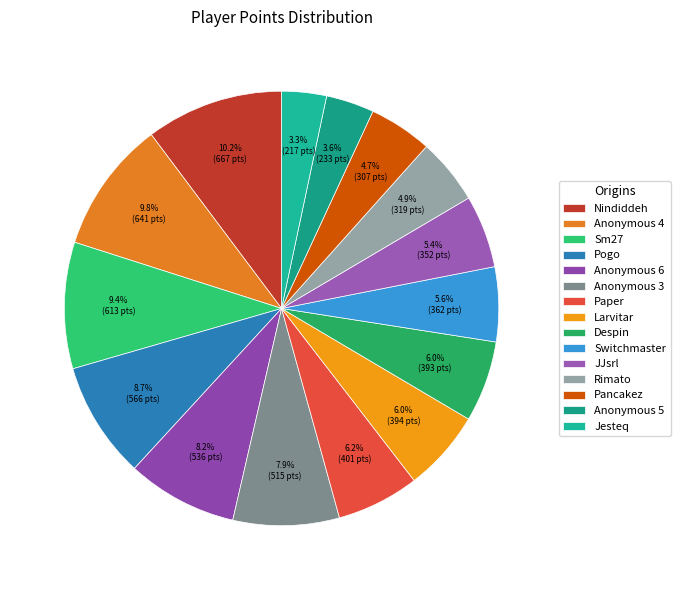

To the nearest percent, what portion does Larvitar represent?

6%